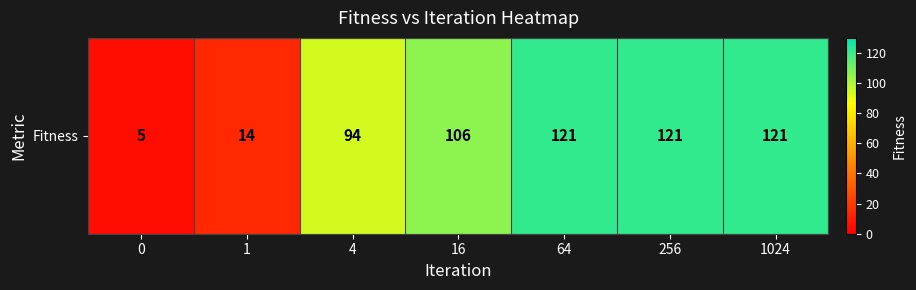

What is the difference between the second highest and second lowest values?

107